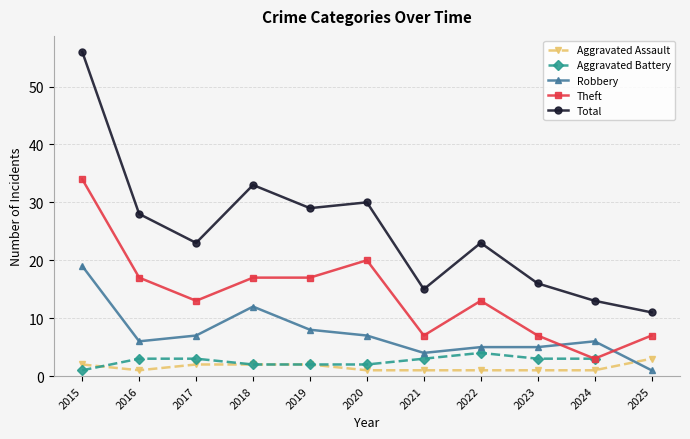

List the labels in order of Theft value, largest first.

2015, 2020, 2016, 2018, 2019, 2017, 2022, 2021, 2023, 2025, 2024